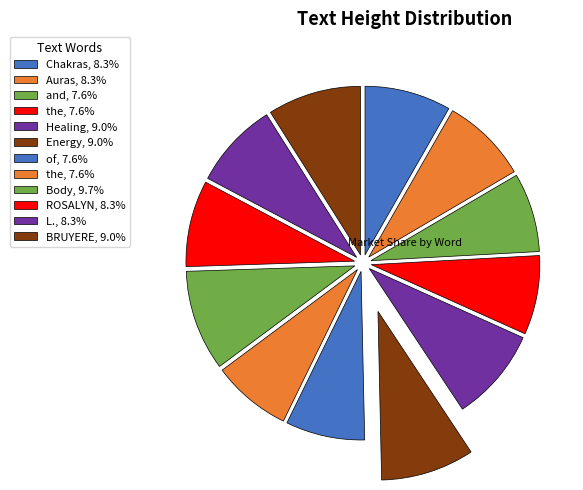

Count the number of slices in the pie.

12